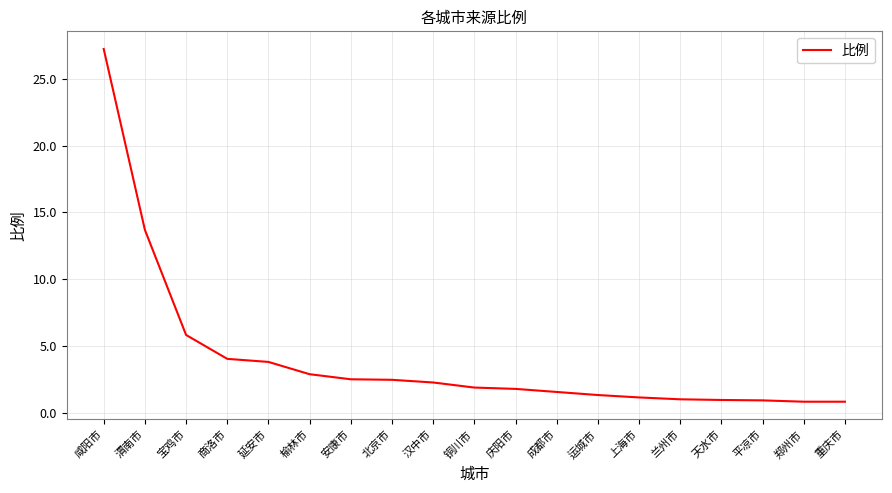

What is the difference between the maximum and minimum values?

26.4